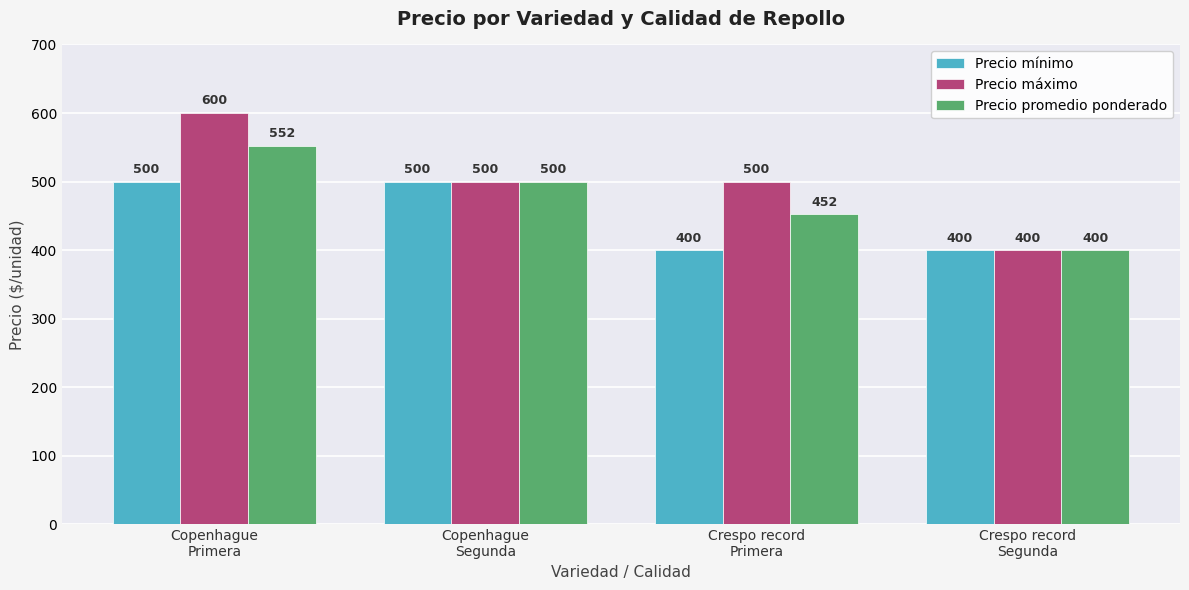

What is the maximum value shown in the chart?

600